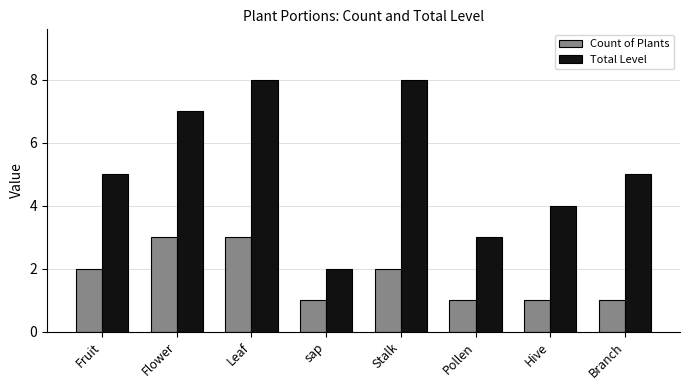

Between Hive and Branch, which series saw the biggest shift?

Total Level